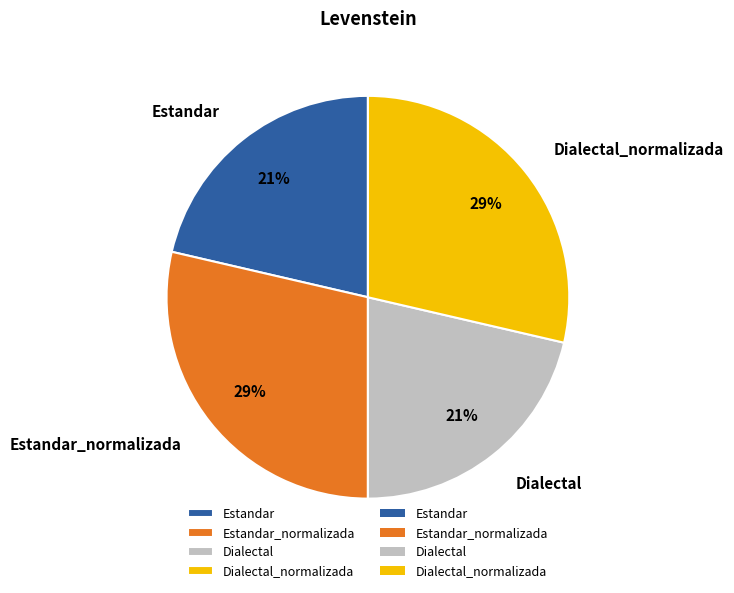

To the nearest percent, what is the average slice percentage?

25%